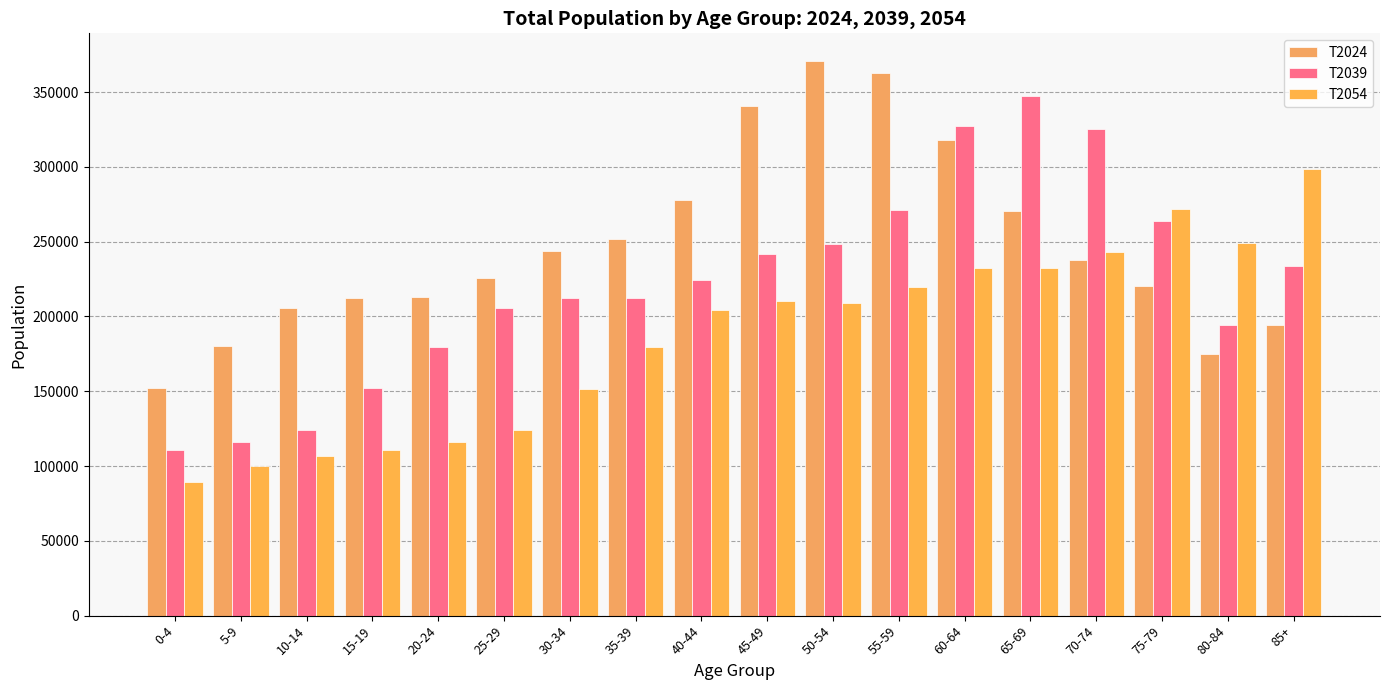

Reading right to left, what are all the values shown in this chart?

T2024: 194516.0	175117.0	220380.0	237632.0	270179.0	317971.0	362729.0	370679.0	340696.0	277485.0	251692.0	243980.0	225628.0	212783.0	212504.0	205668.0	180033.0	152266.0
T2039: 233440.0	194498.8	263892.0	325030.6	347057.4	327559.5	271082.3	248264.8	241980.5	224568.1	212177.8	212112.2	205401.1	179826.0	152076.4	124315.2	116078.9	110833.8
T2054: 298355.3	249326.2	271575.6	242877.9	232410.8	232587.8	219329.2	209264.2	210371.1	204438.8	179317.1	151797.0	124154.1	115945.6	110695.8	106692.9	99933.7	89133.4